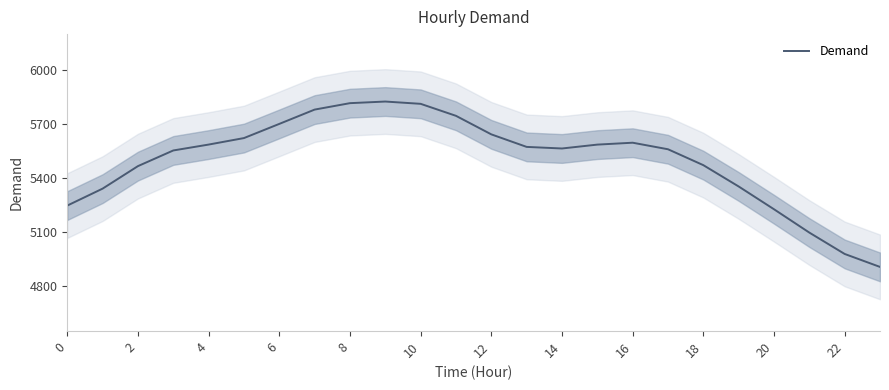

What is the value of the 12th point from the left?

5744.4